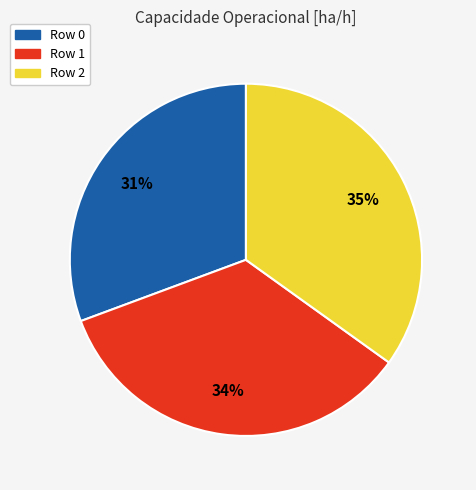

How many slices are in this pie chart?

3